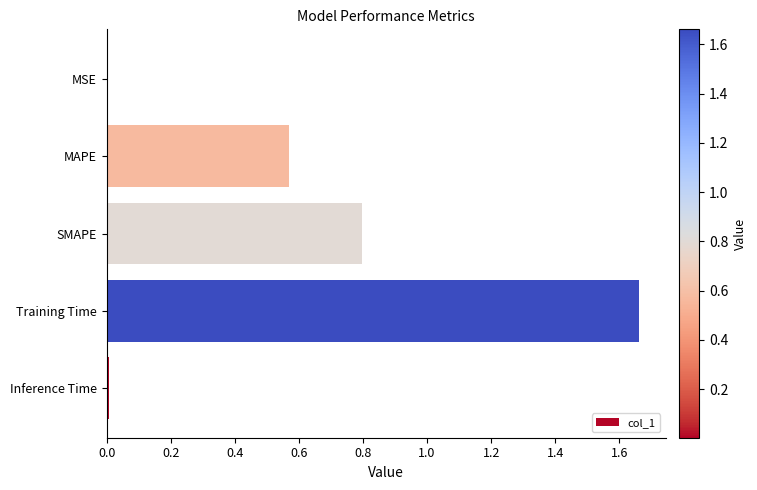

At which category does the chart reach its peak across all series?

Training Time